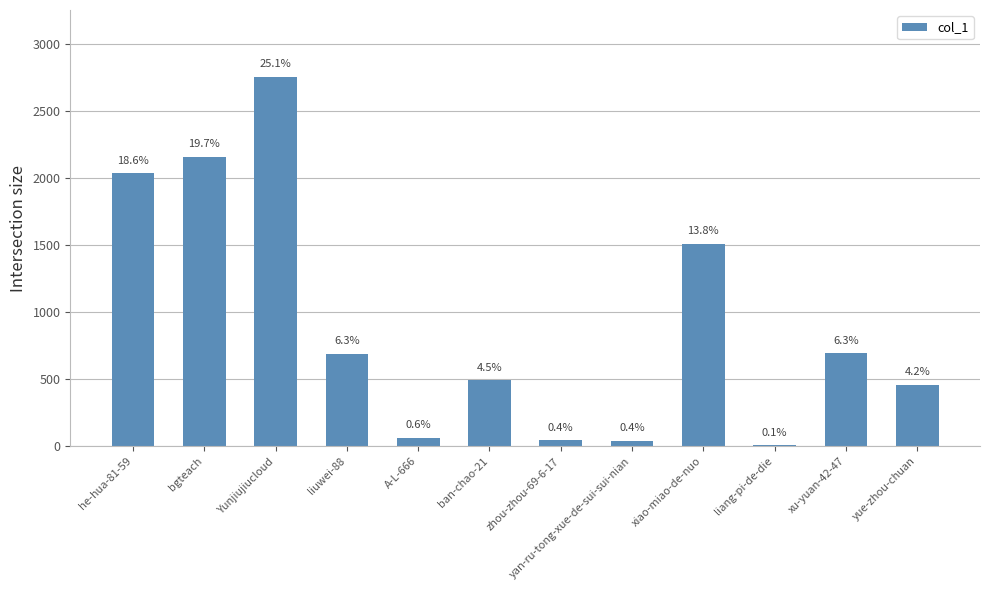

Rank the categories by value from lowest to highest.

liang-pi-de-die, yan-ru-tong-xue-de-sui-sui-nian, zhou-zhou-69-6-17, A-L-666, yue-zhou-chuan, ban-chao-21, liuwei-88, xu-yuan-42-47, xiao-miao-de-nuo, he-hua-81-59, bgteach, Yunjiujiucloud